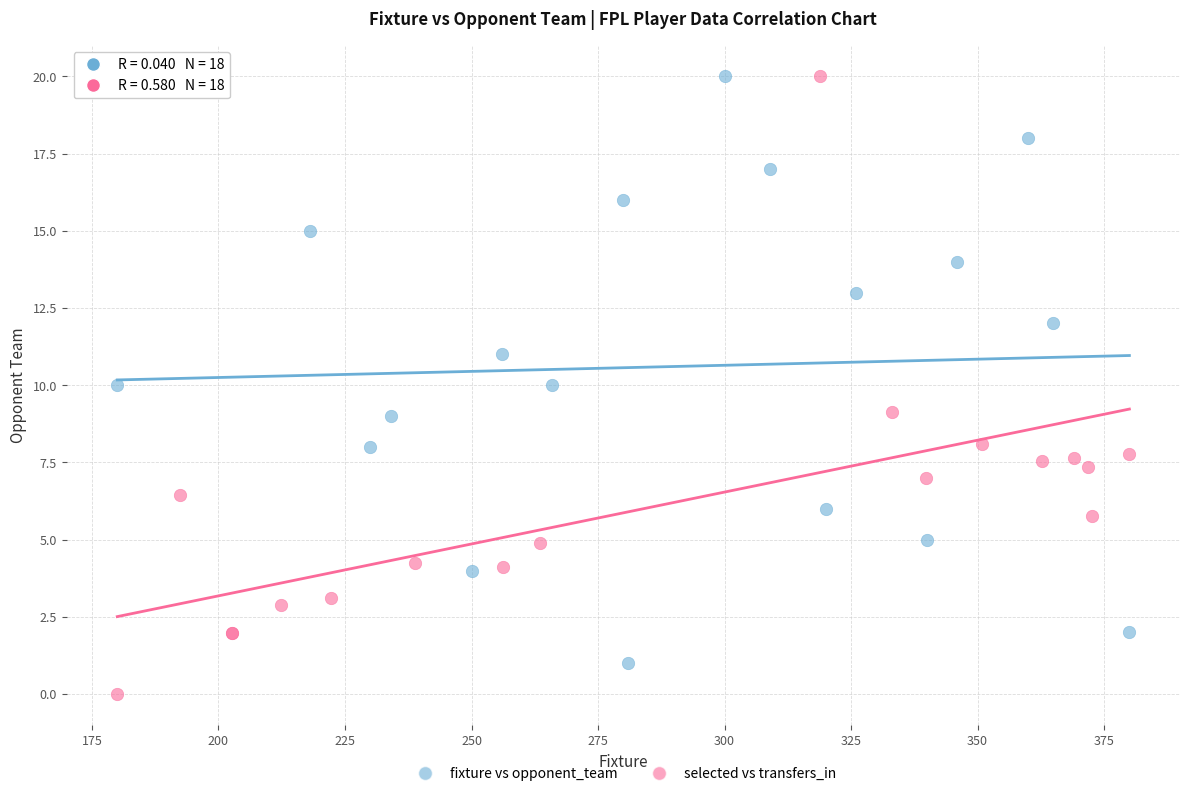

Which series contains the lowest Y value?

selected vs transfers_in